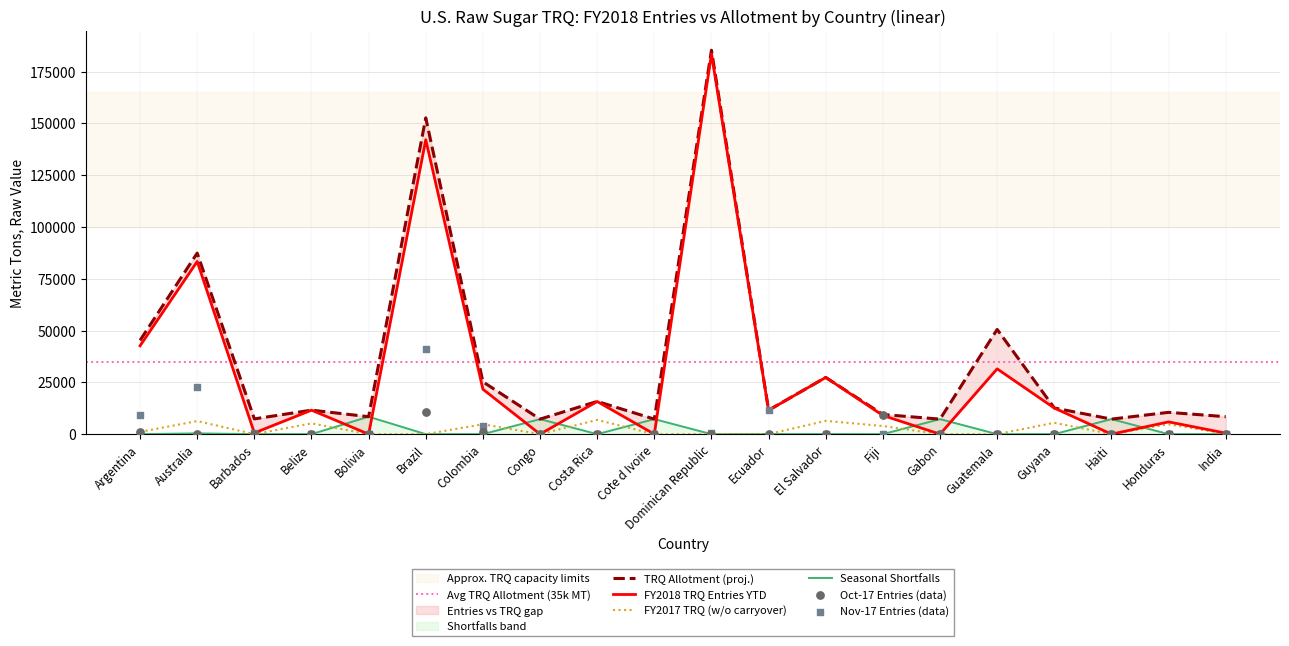

What is the total value across all series at Guyana?

30735